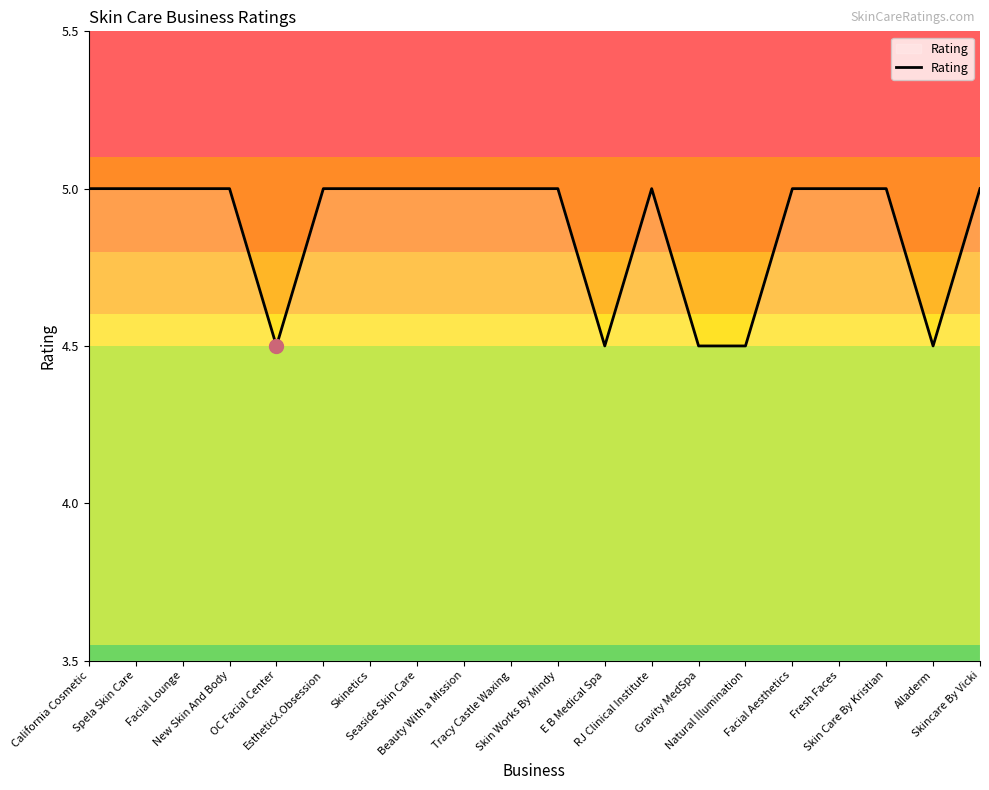

What is the difference between the maximum and minimum values?

0.5